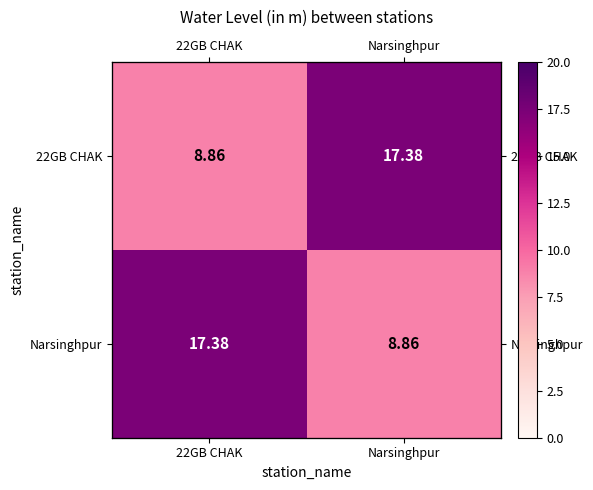

How many series are shown in this chart?

2